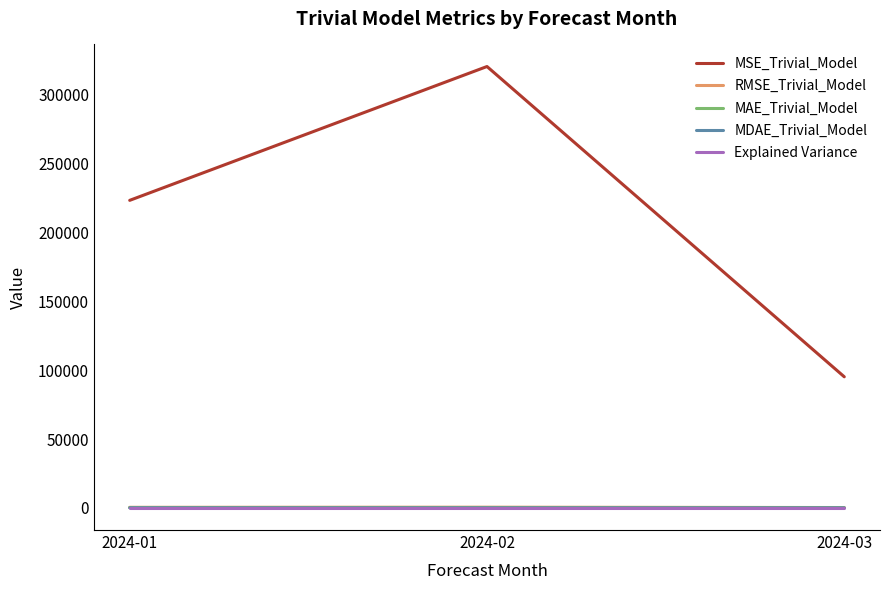

Which series has the largest range (max minus min)?

MSE_Trivial_Model